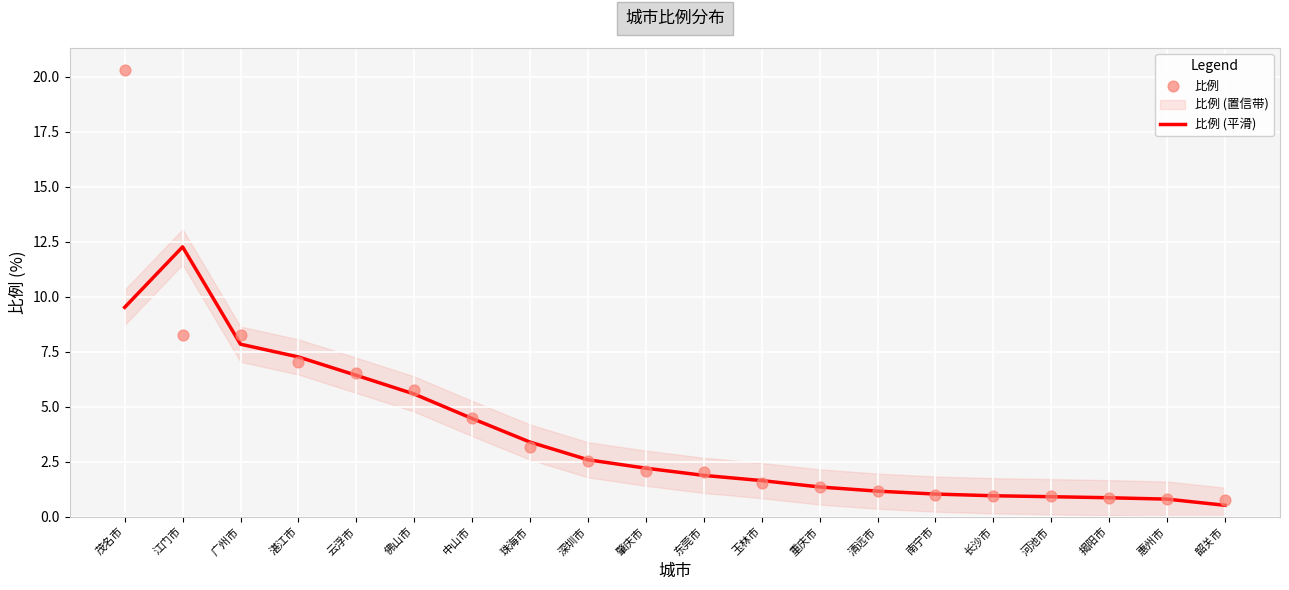

At which category is the sum across all series the highest?

茂名市